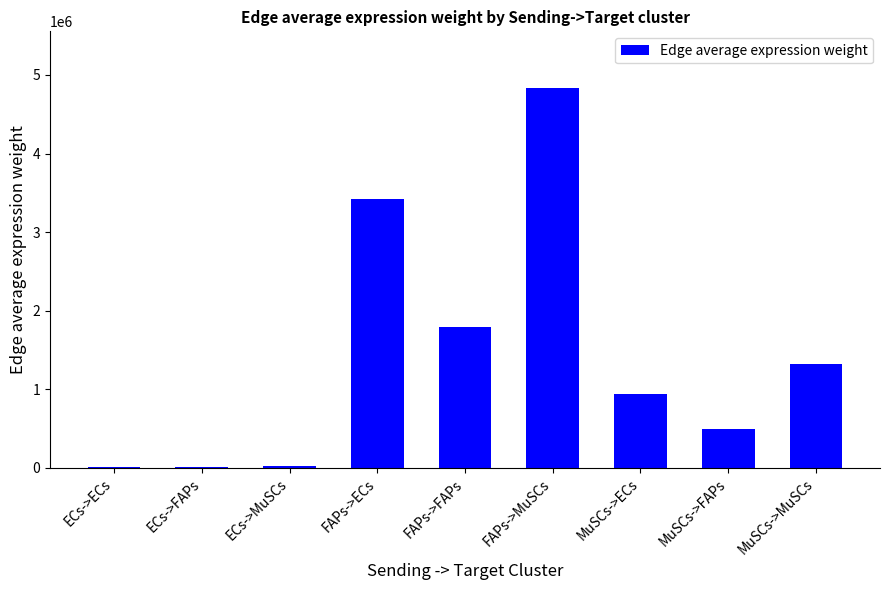

What is the ratio of the value at MuSCs->ECs to the value at FAPs->FAPs?

0.5